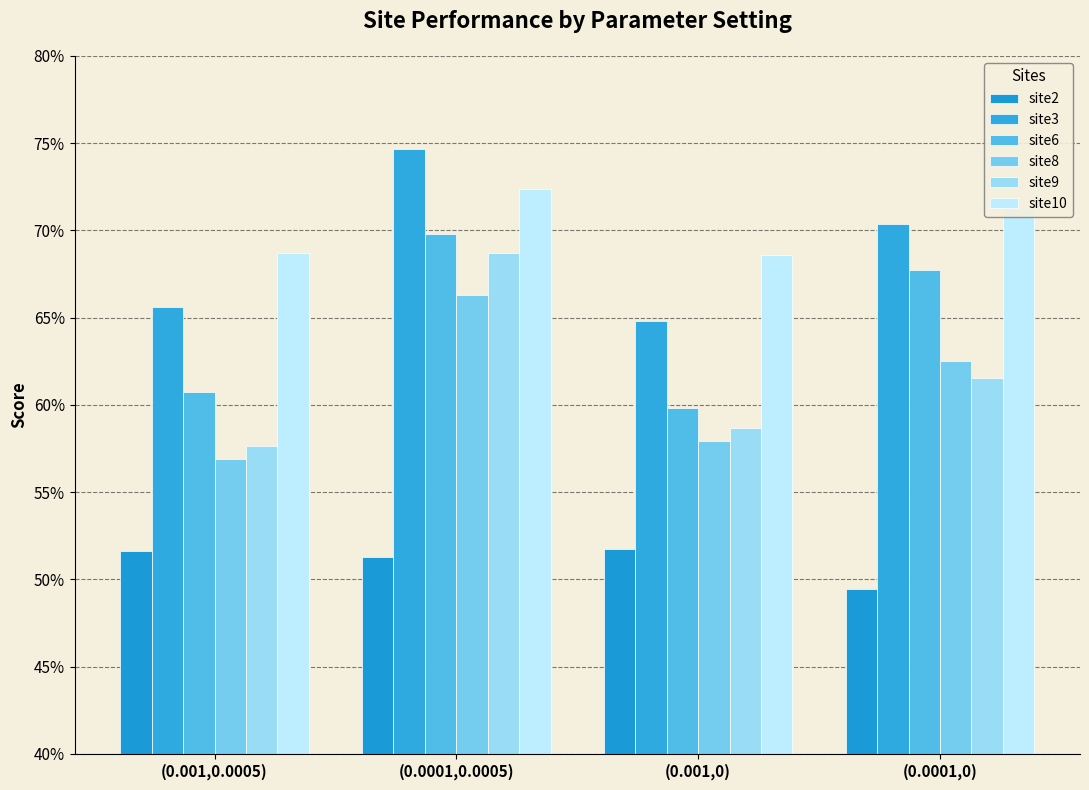

Does the chart contain any negative values?

No